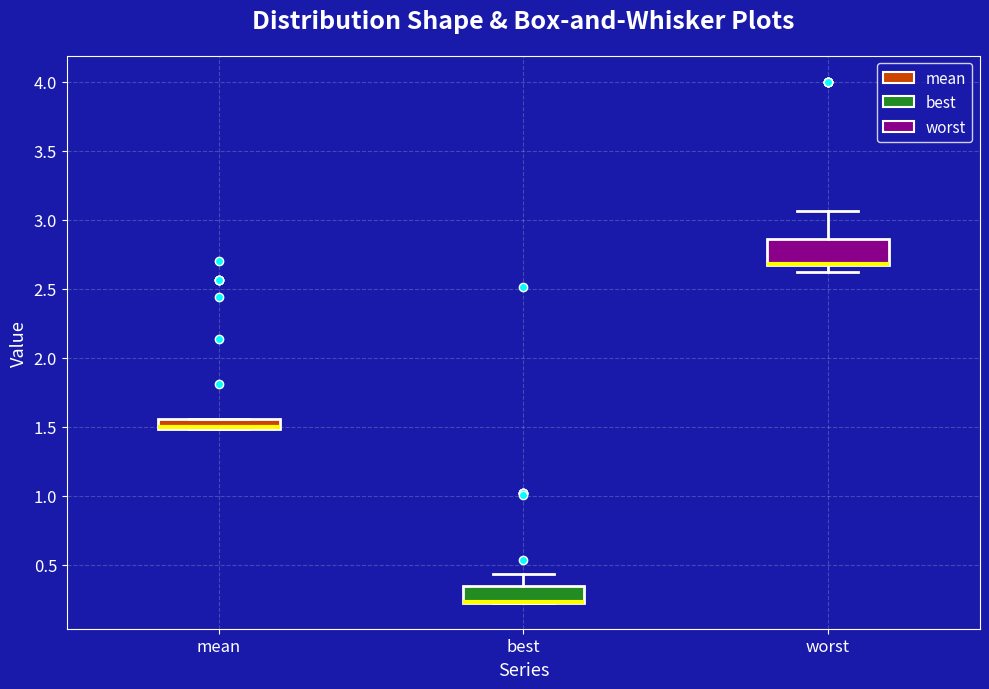

Where is the lower edge of the box for worst on the y-axis? The values are not printed on the chart, so give them approximately, as read against the axis.

2.65